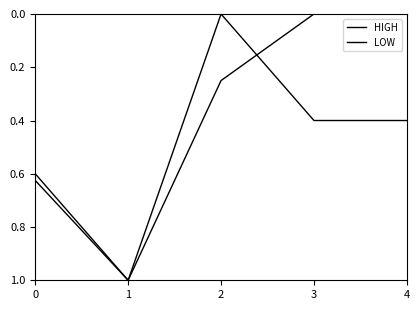

Does the chart display data point markers on the line(s)?

No